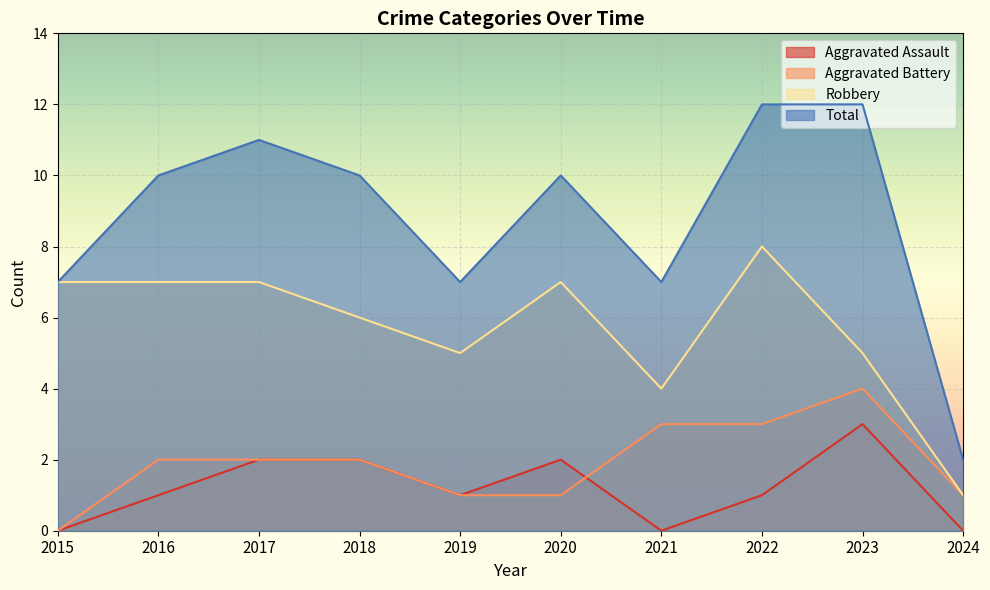

Between 2017 and 2021, which series saw the biggest shift?

Total